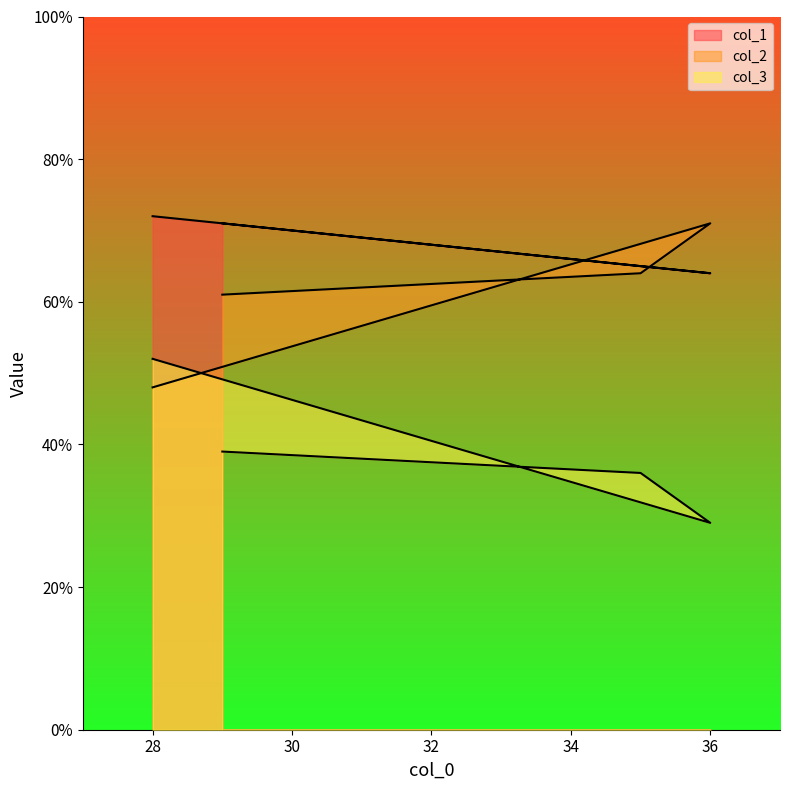

True or false: col_1 and col_3 intersect in this chart.

False